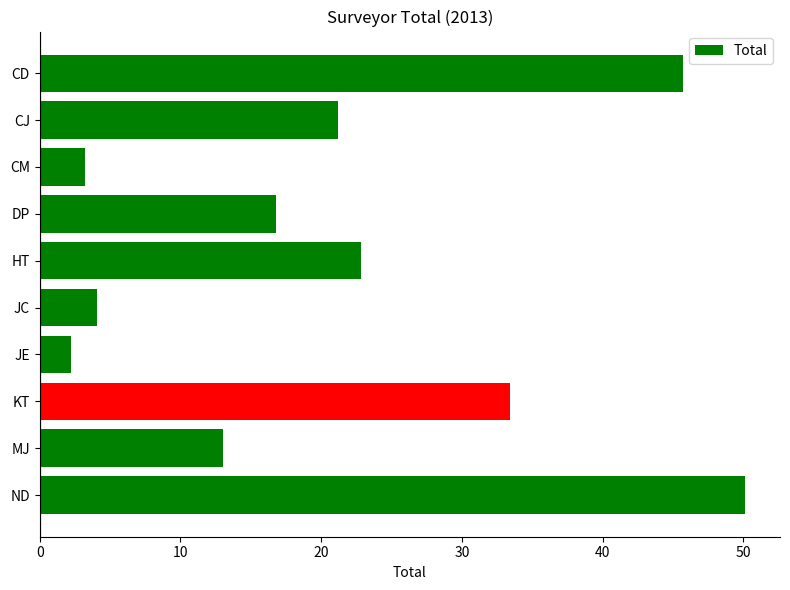

What is the difference between the maximum and minimum values?

47.9